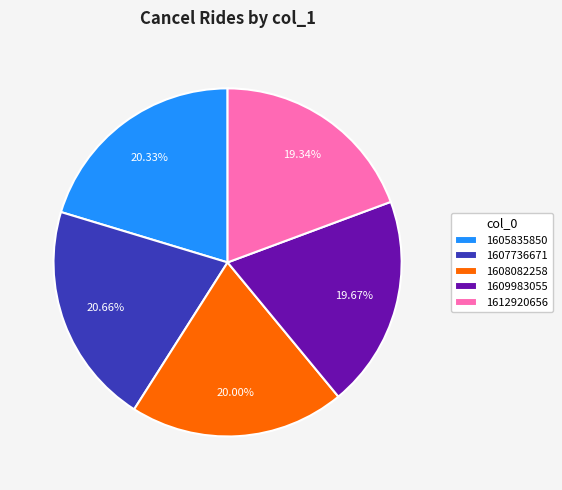

Is there any slice that represents more than half of the pie?

No